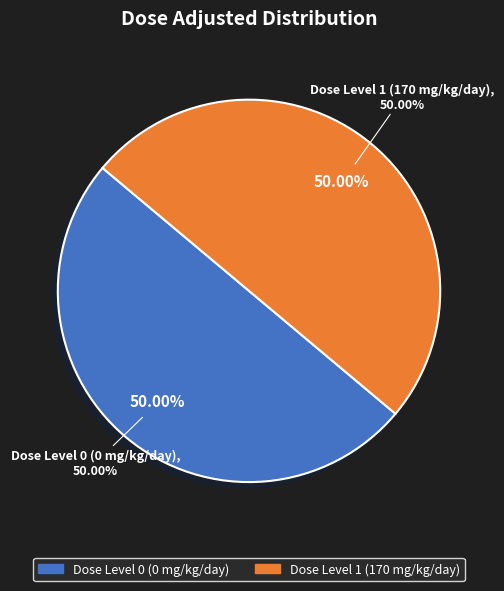

What is the smallest slice in the pie chart?

Dose Level 0